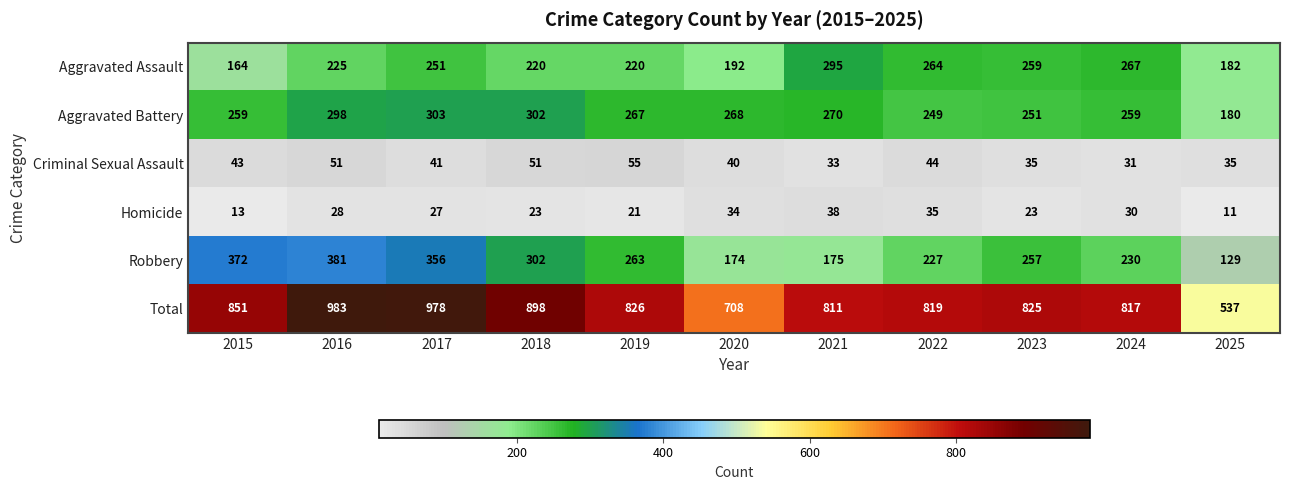

What is the minimum value shown in the chart?

11